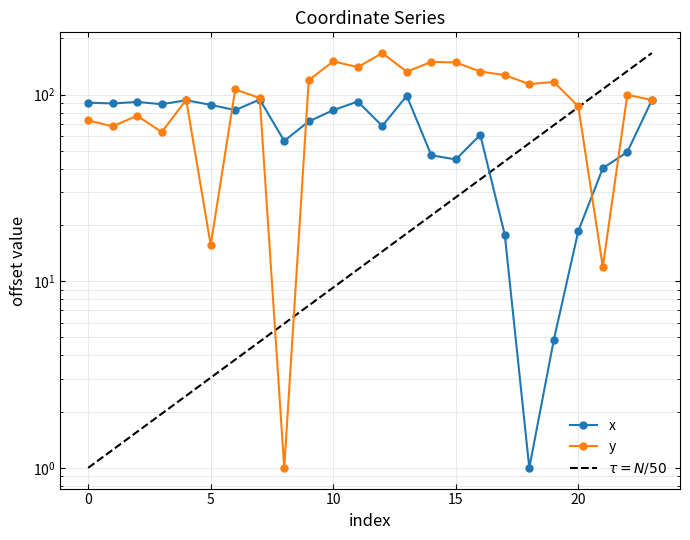

At which category is the sum across all series the highest?

12